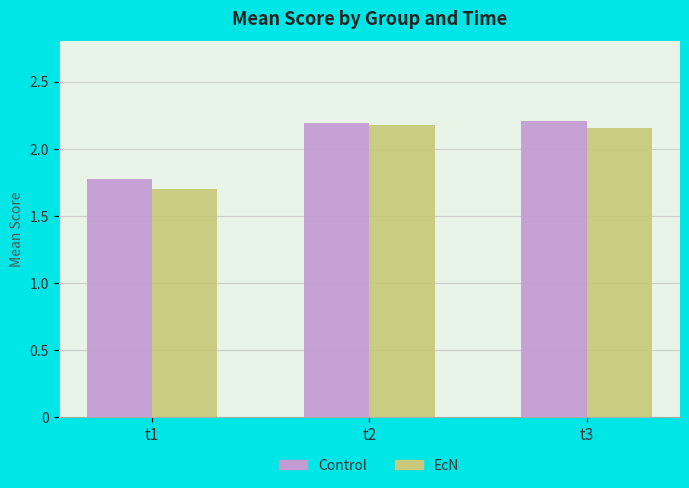

At which label is EcN closest to 1?

t1